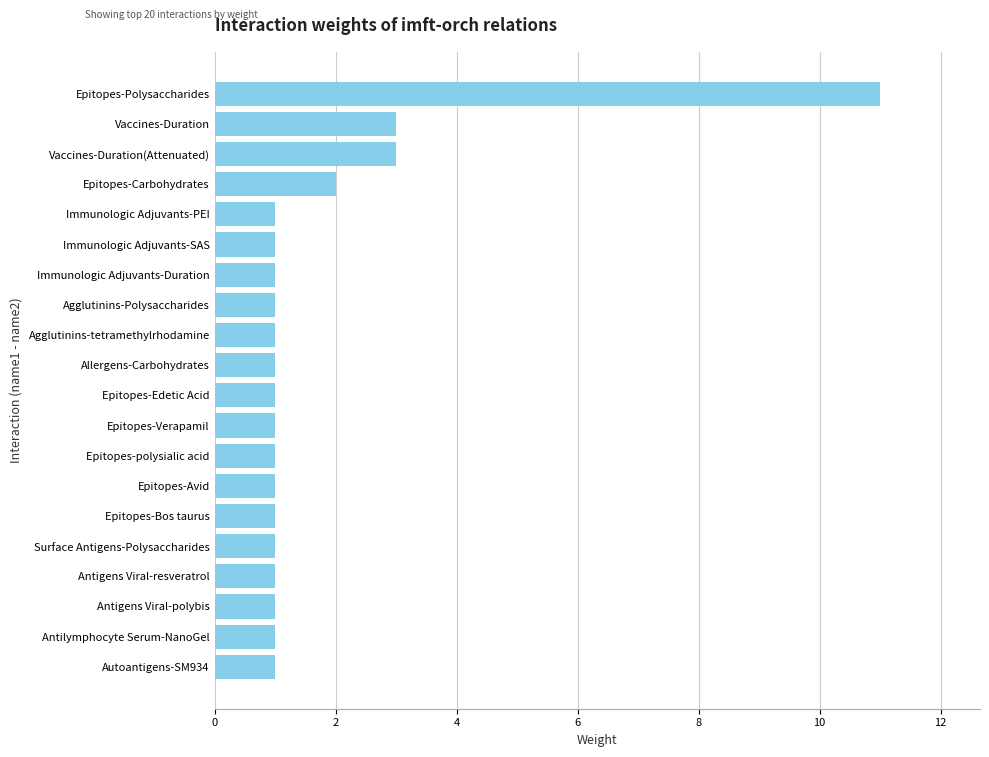

What is the sum of the values at Vaccines-Duration(Attenuated) and Epitopes-Verapamil?

4